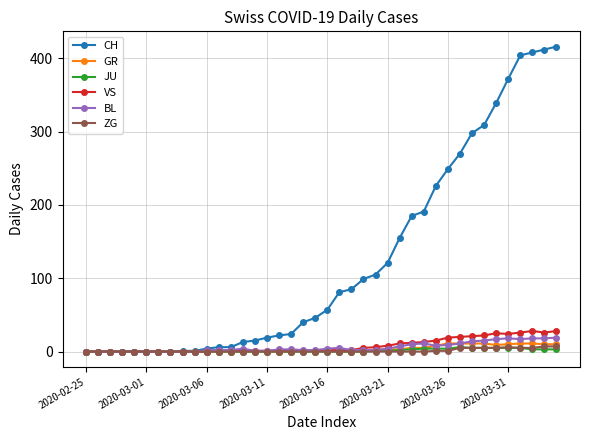

At how many categories does at least one series exceed 348?

5